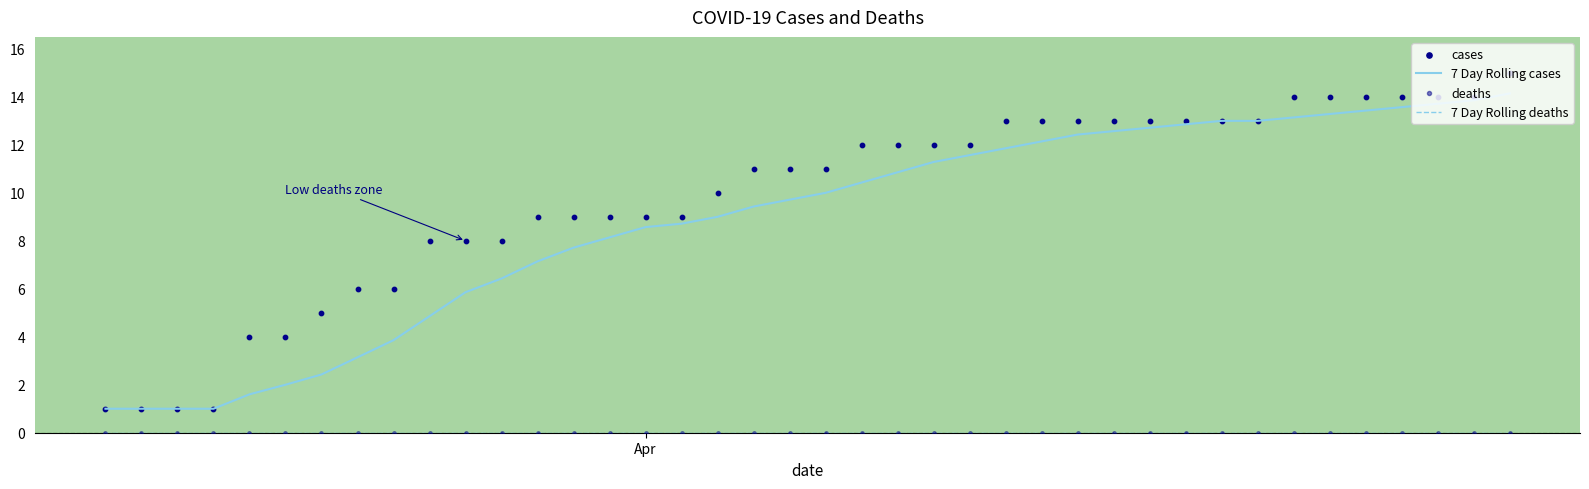

Is the value of deaths at 37 greater than the value of 7 Day Rolling cases at 31?

No